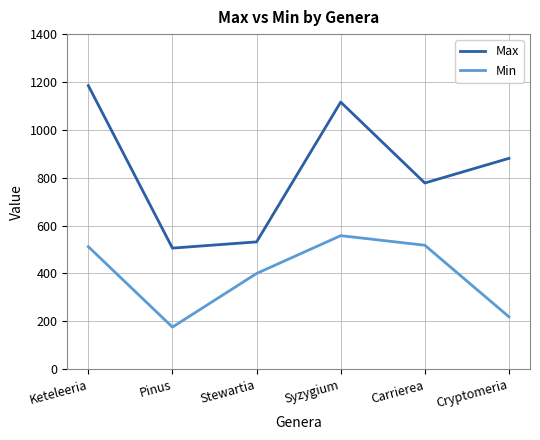

At how many categories does at least one series exceed 452?

6